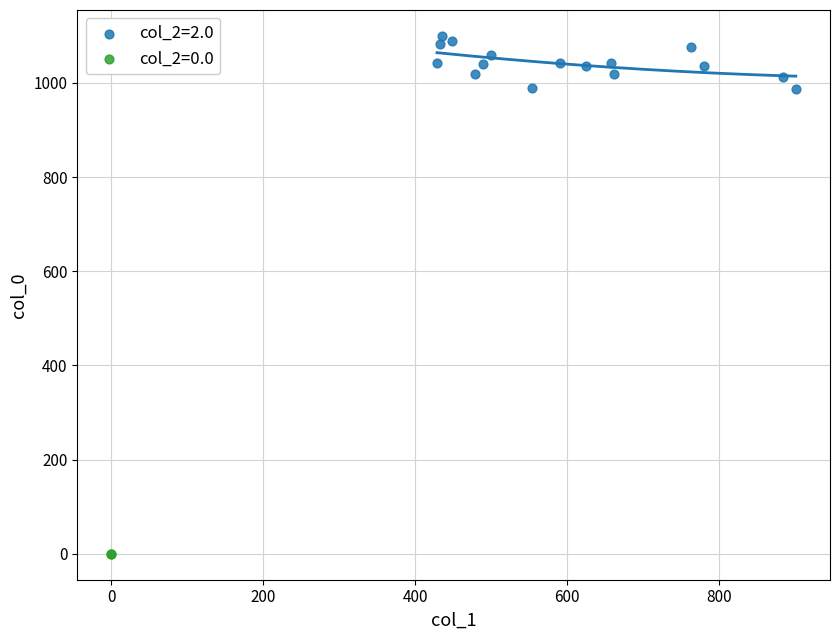

Which series reaches the minimum Y coordinate?

col_2=0.0